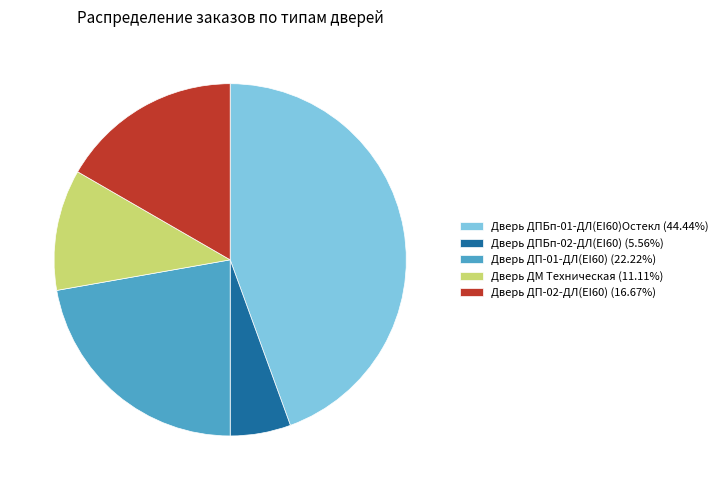

Is Дверь ДП-01-ДЛ(EI60) (22.22%) the majority of the pie?

No